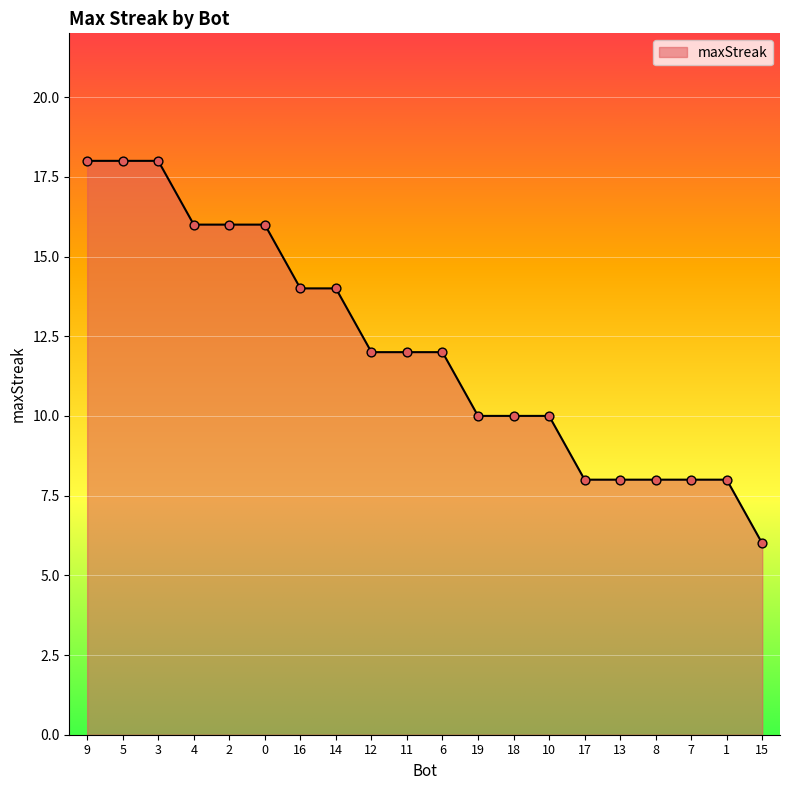

What is the ratio of the value at 12 to the value at 13?

1.5